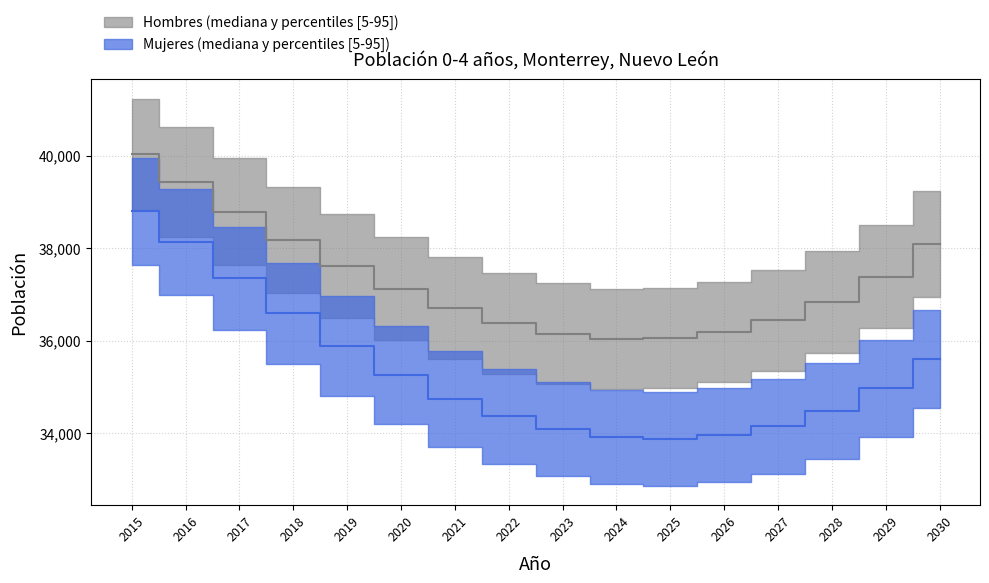

What is the average value of the Hombres series?

37340